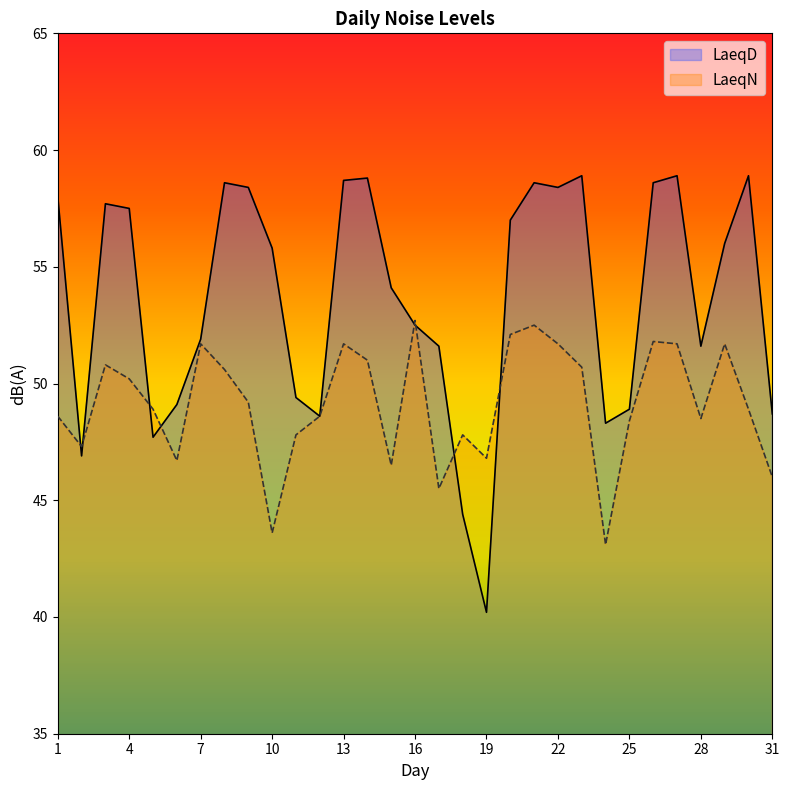

Where is the first local maximum for LaeqN?

3